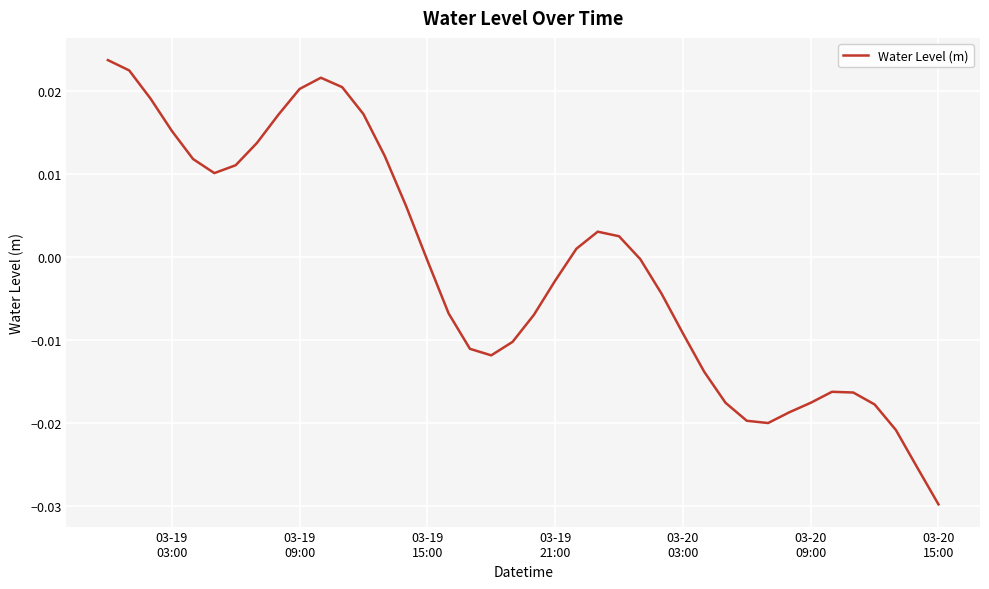

Is this an area chart (filled region under the line)?

No